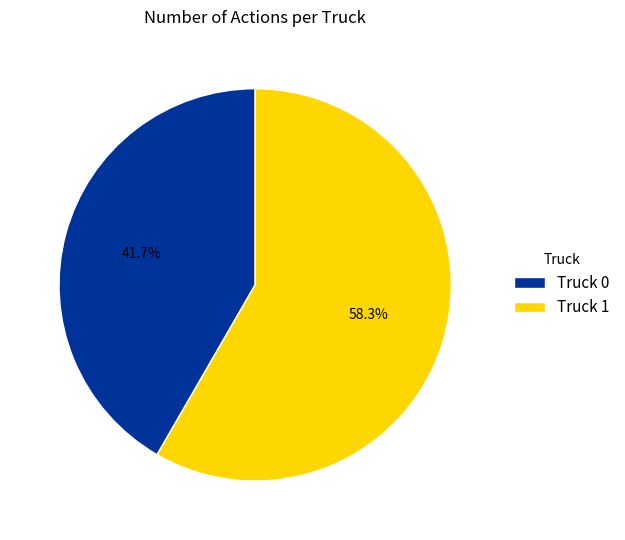

Do Truck 0 and Truck 1 together represent more than half of the pie?

Yes